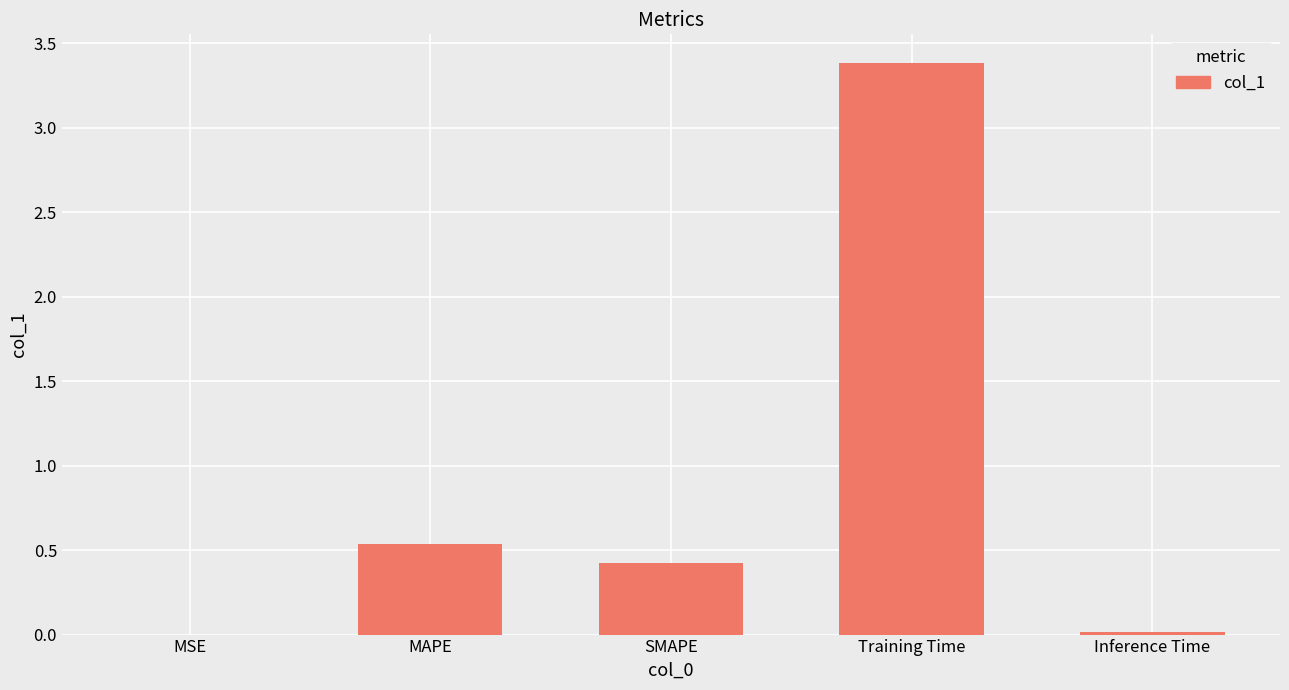

What is the sum of all values?

4.4